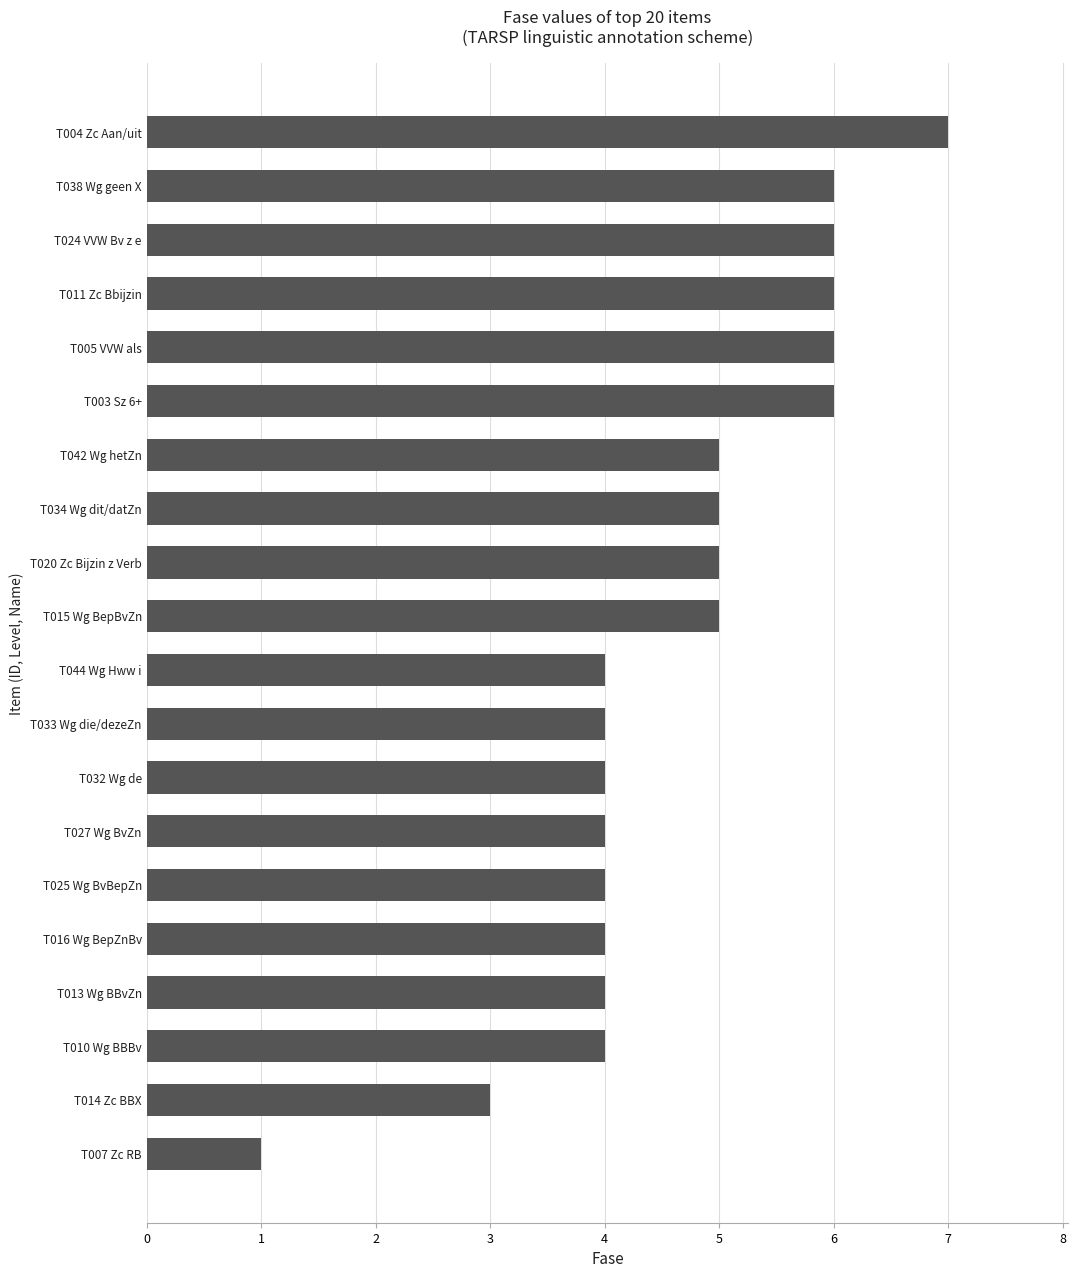

Does the chart contain stacked bars?

No